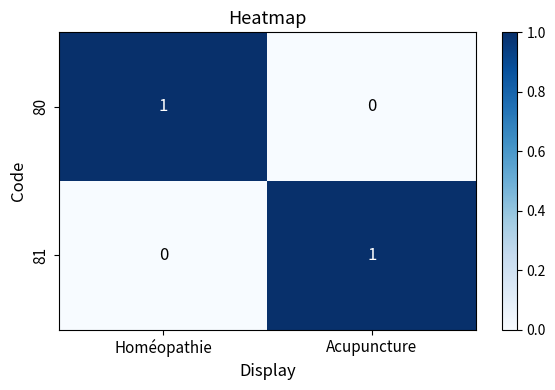

Where is 80 nearest to the value 0?

Acupuncture